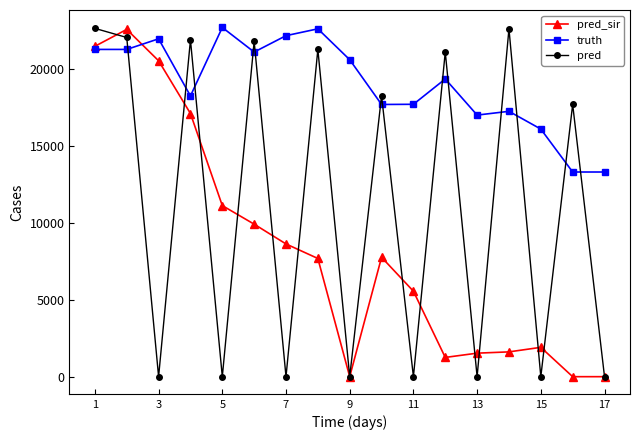

Which series has the widest spread of values?

pred